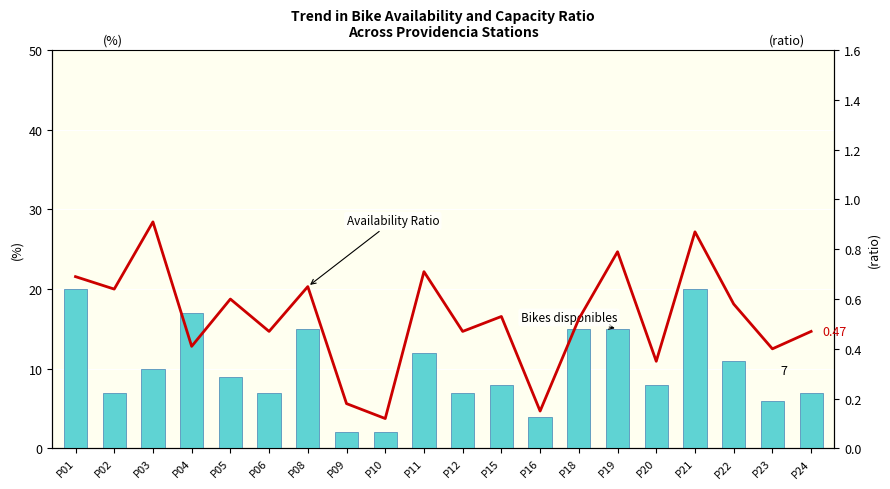

How many values in the Bikes disponibles series are below 9?

10